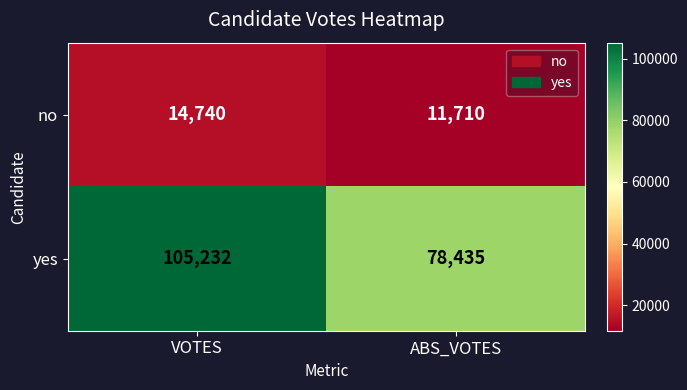

What is the average value of the yes series?

91834